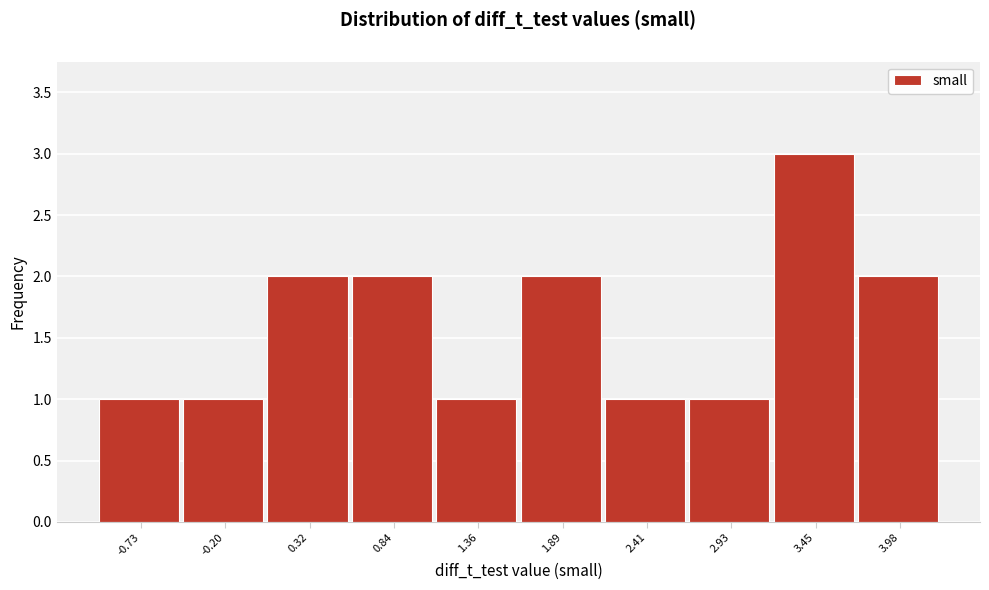

Reading left to right, transcribe this chart: for each bar, give the range it covers on the x-axis and its height. Neither the bar edges nor the heights are printed on the chart, so give them approximately, as read against the axes.

-1.0 to -0.5: 1
-0.5 to 0.1: 1
0.1 to 0.6: 2
0.6 to 1.1: 2
1.1 to 1.6: 1
1.6 to 2.1: 2
2.1 to 2.7: 1
2.7 to 3.2: 1
3.2 to 3.7: 3
3.7 to 4.2: 2